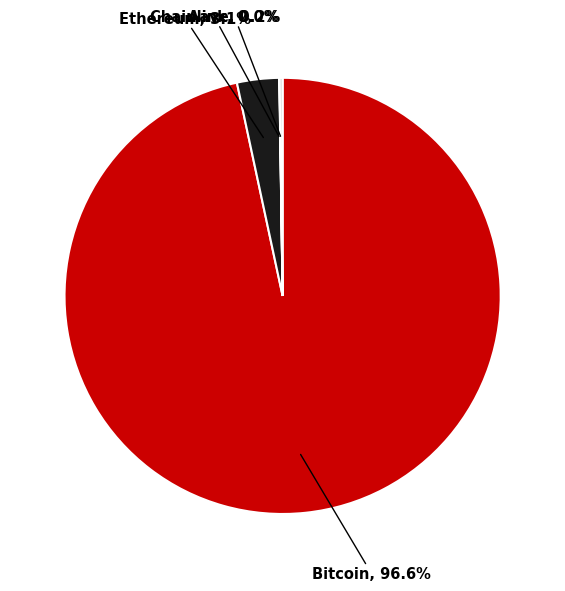

Is there any slice that represents more than half of the pie?

Yes